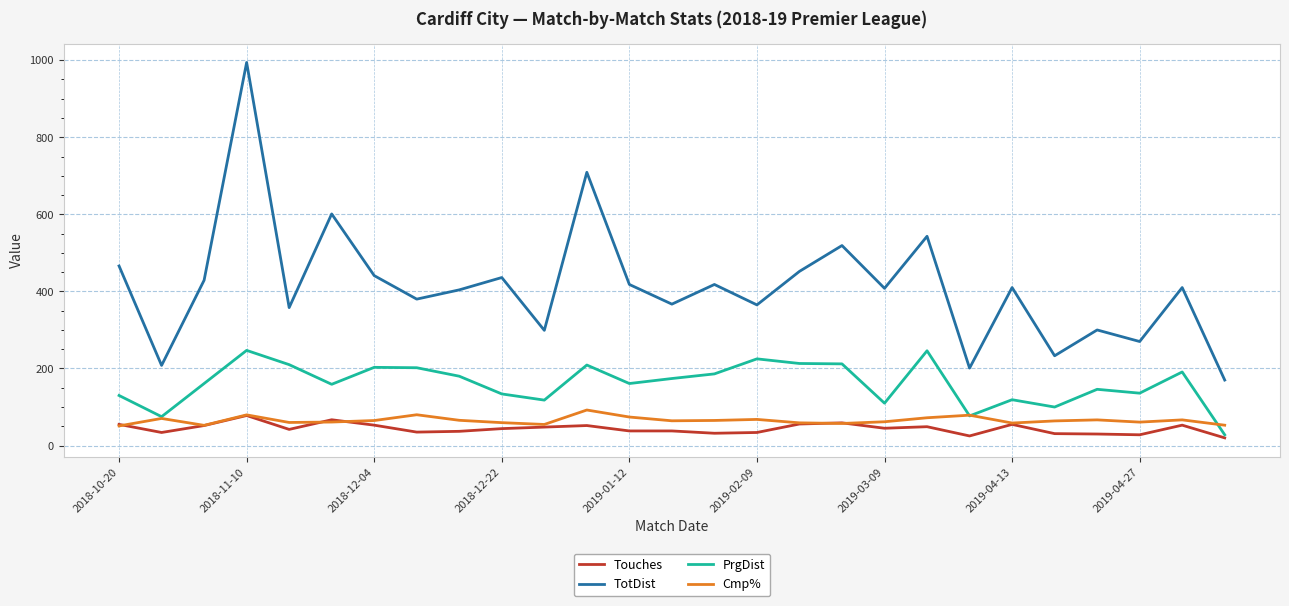

True or false: Touches and TotDist intersect in this chart.

False